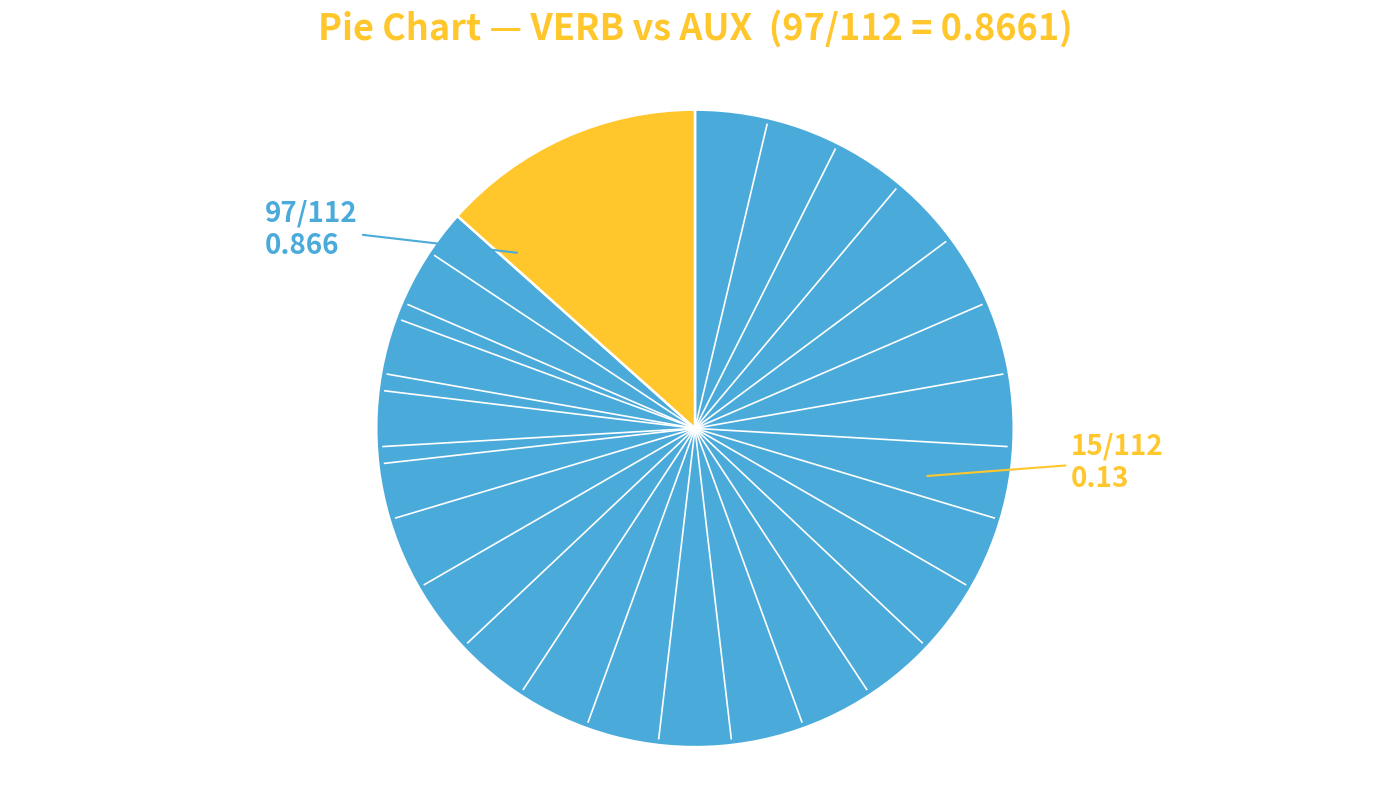

Is there any slice that represents more than half of the pie?

Yes